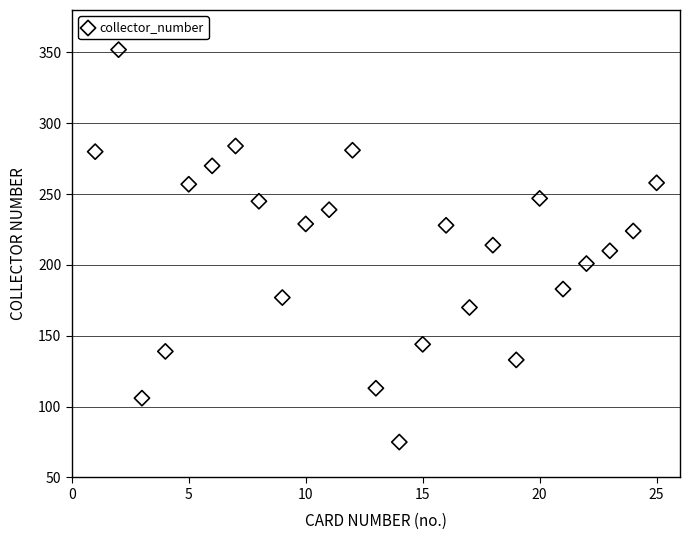

What is the range of Y values (max minus min)?

277